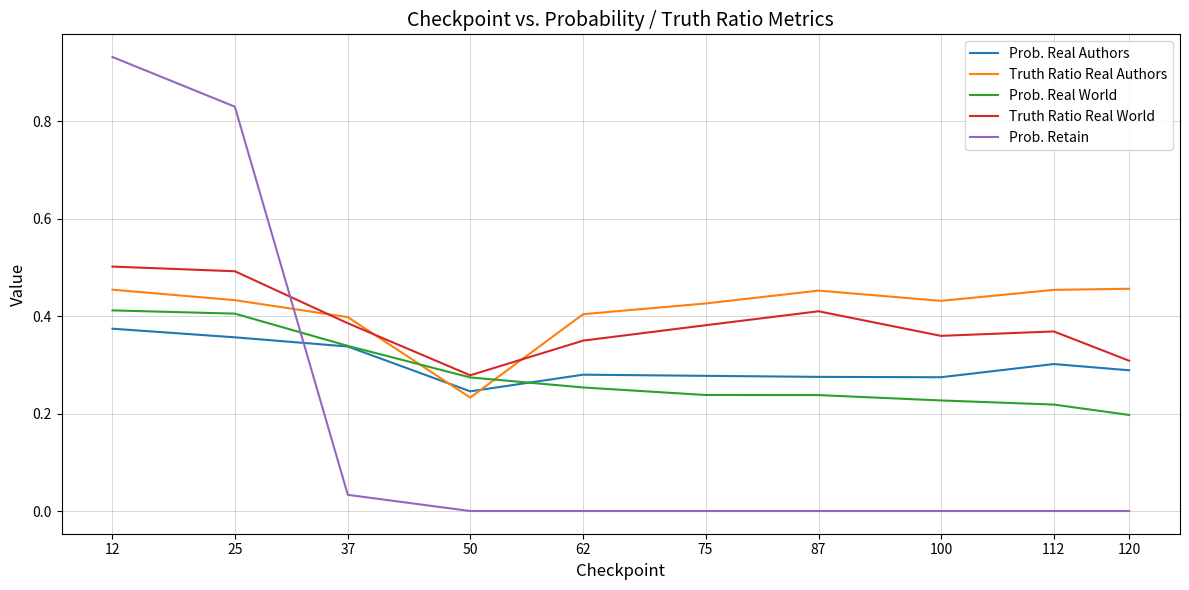

Which series changed the most between 37 and 75?

Prob. Real World